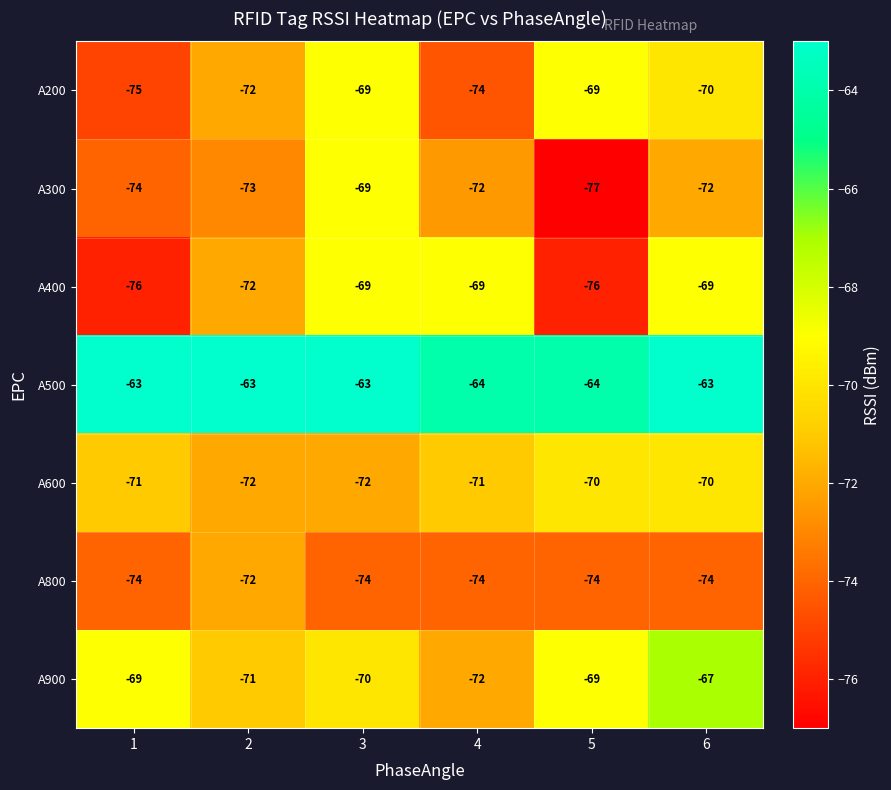

What is the total value across all series at 1?

-502